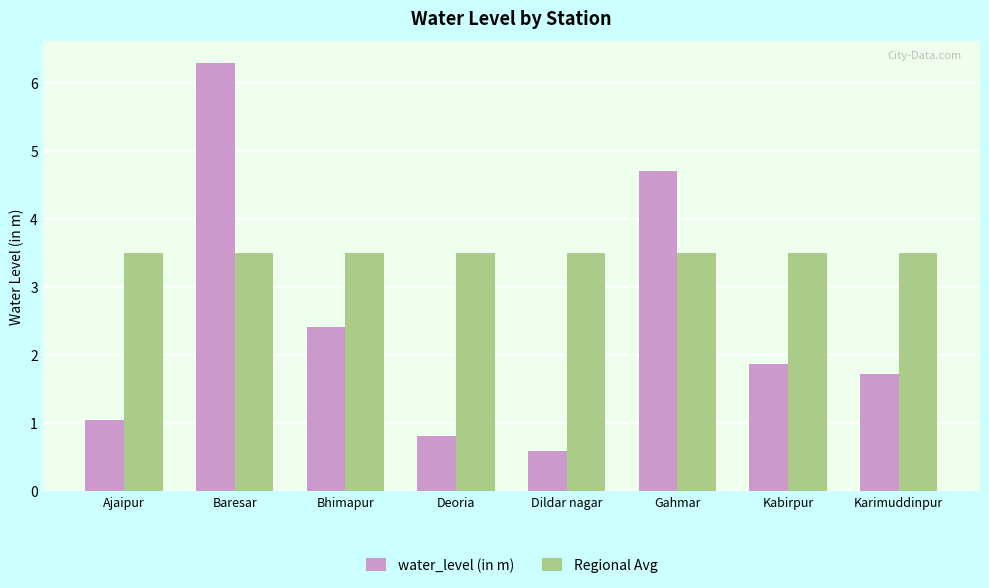

Rank the categories by water_level (in m) value from lowest to highest.

Dildar nagar, Deoria, Ajaipur, Karimuddinpur, Kabirpur, Bhimapur, Gahmar, Baresar